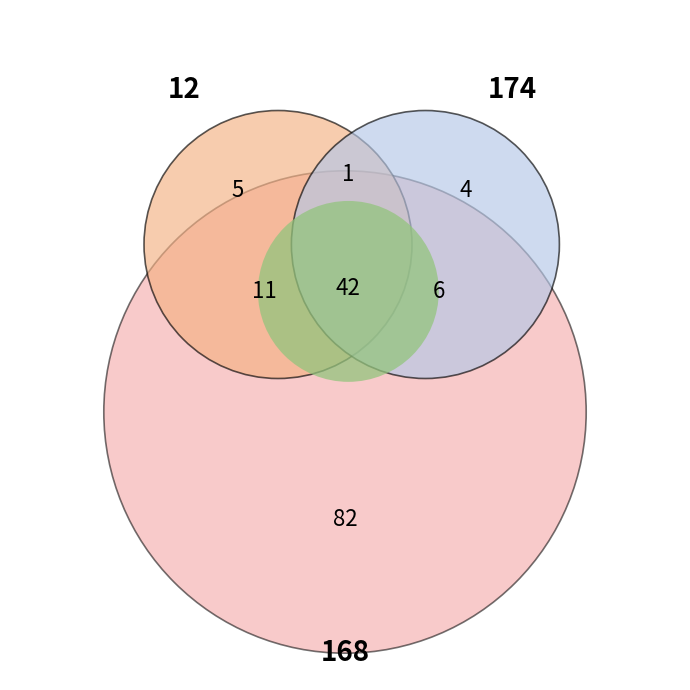

Is there any slice that represents more than half of the pie?

No